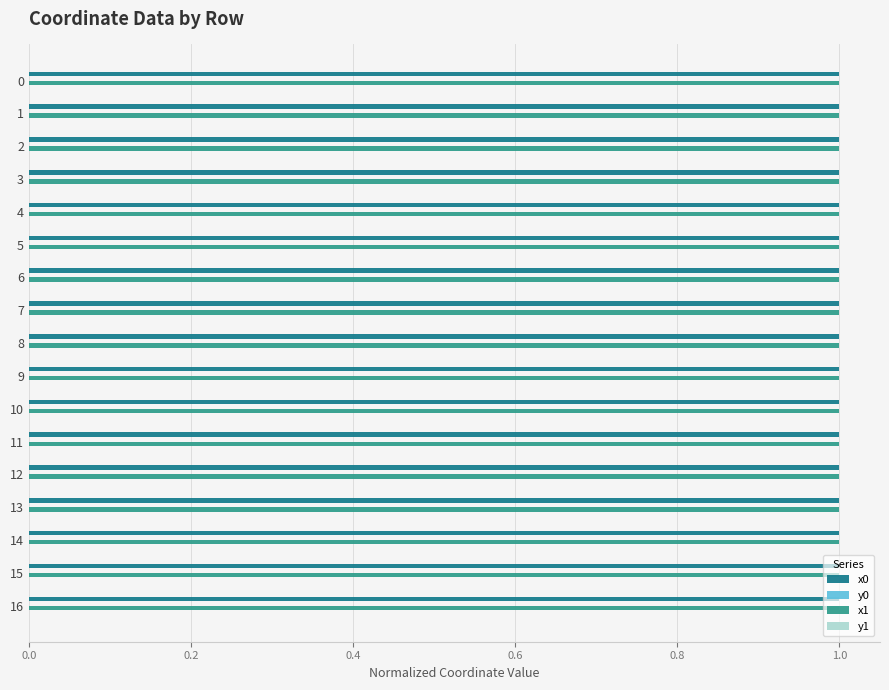

What is the maximum value shown in the chart?

1.0